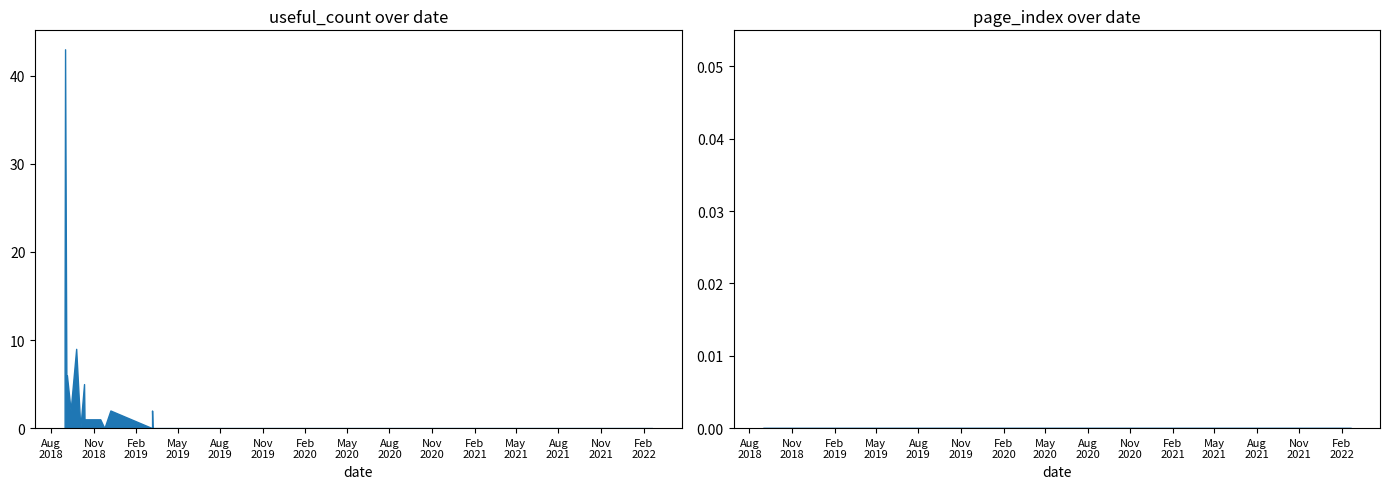

Where is the first local minimum for useful_count?

3